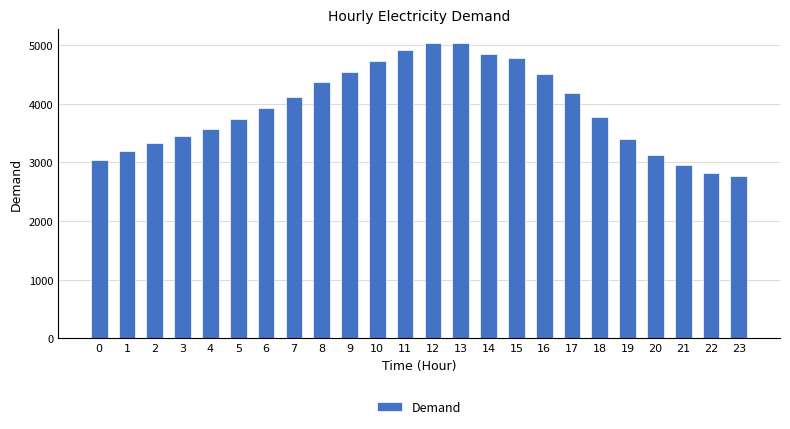

How many bars are there in total?

24